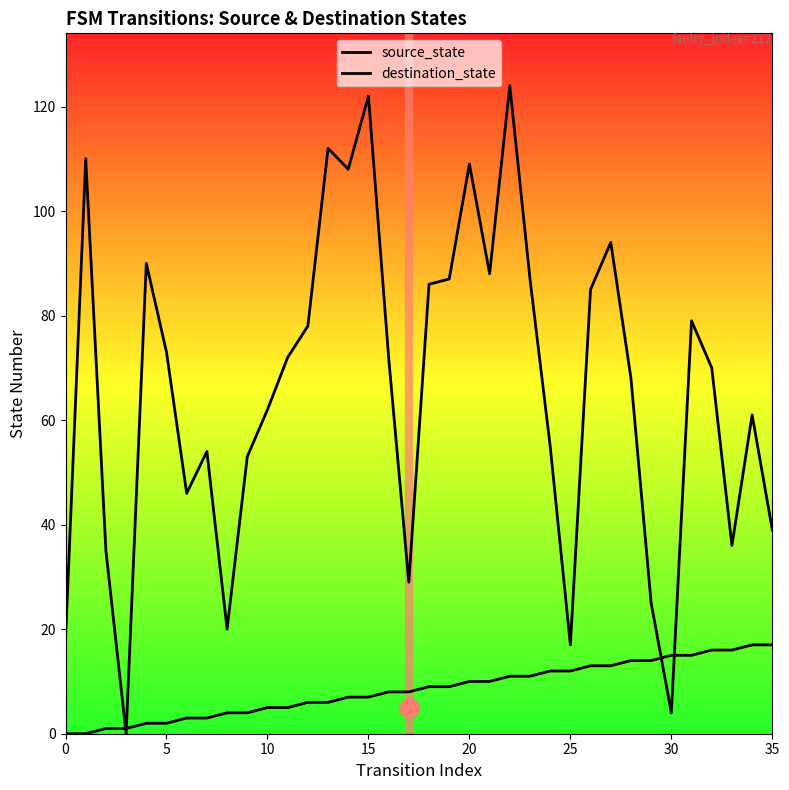

What is the value of the source_state point at the 27th from the left?

13